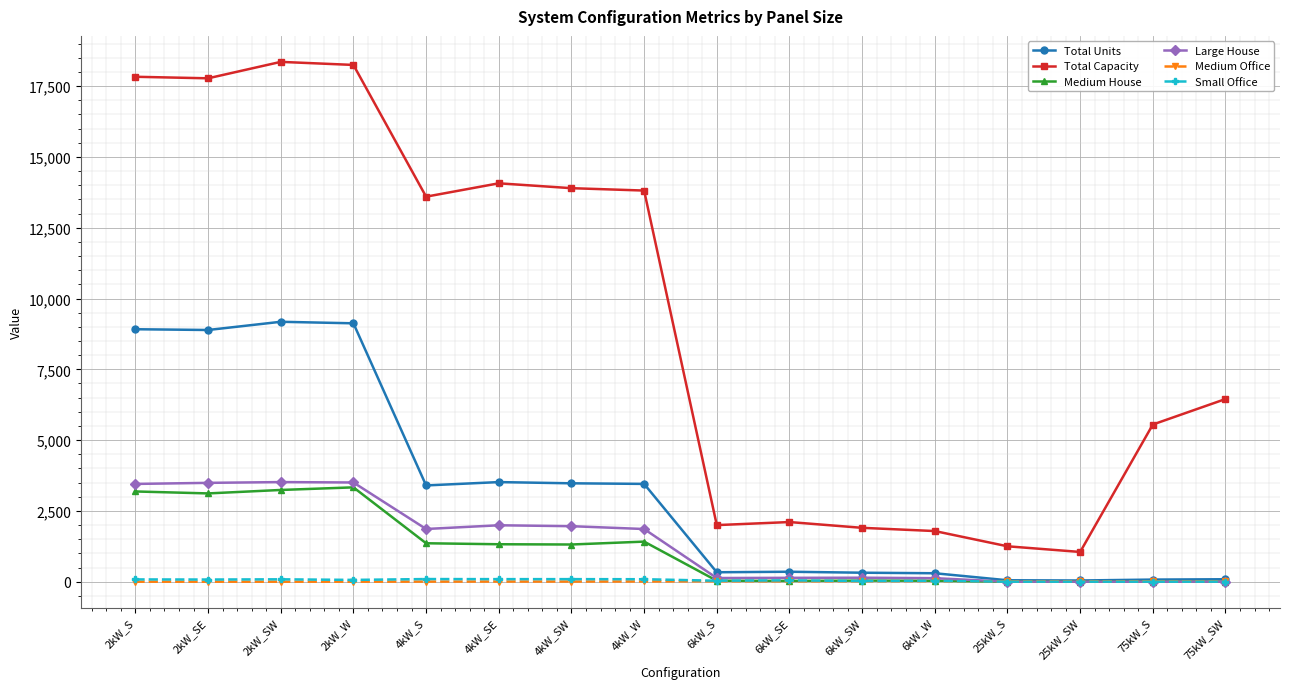

What is the sum of all Medium Office values?

135